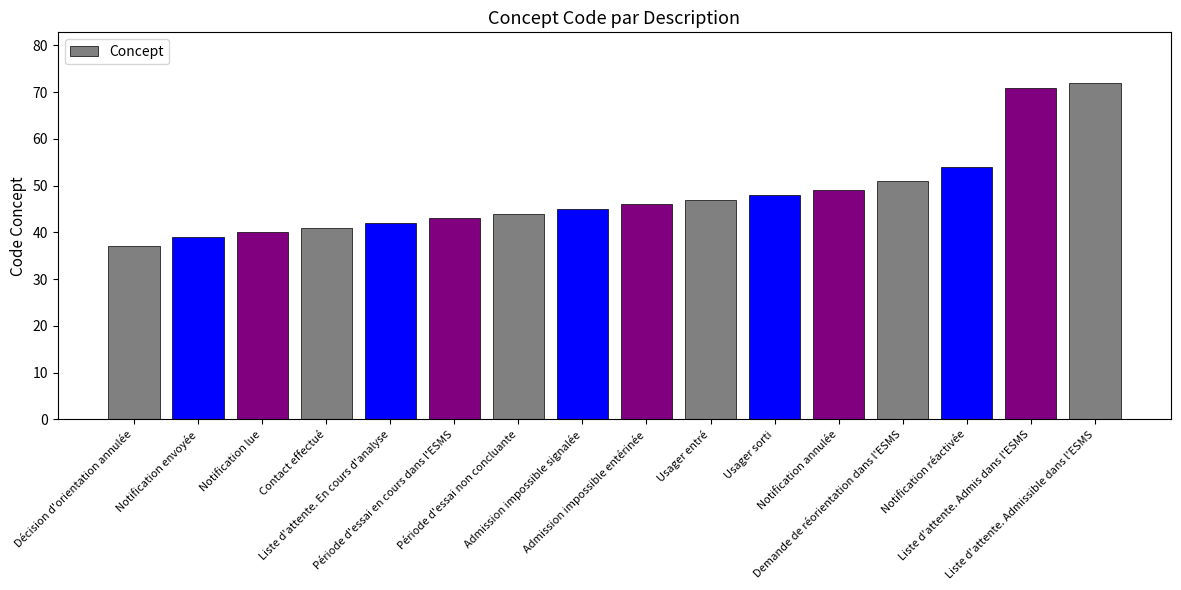

What is the ratio of the value at Admission impossible entérinée to the value at Demande de réorientation dans l'ESMS?

0.9